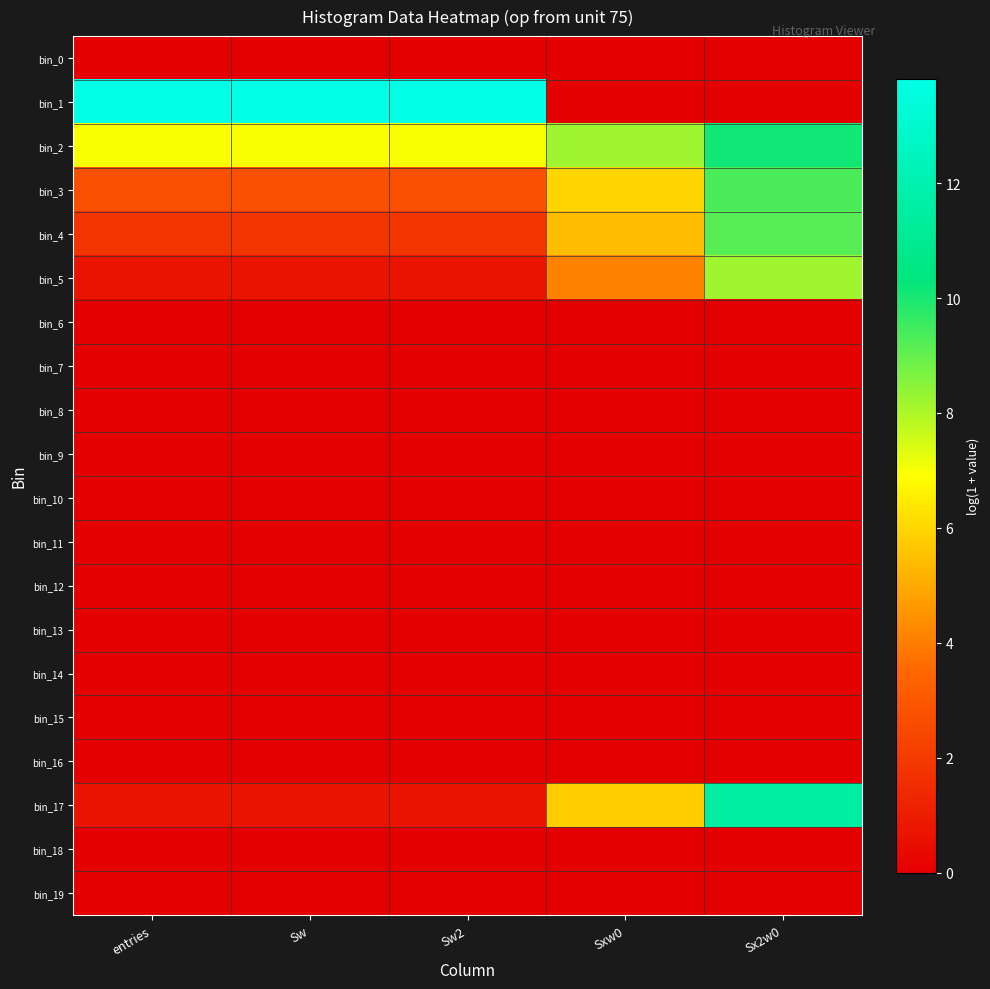

How many categories are shown in the chart?

5